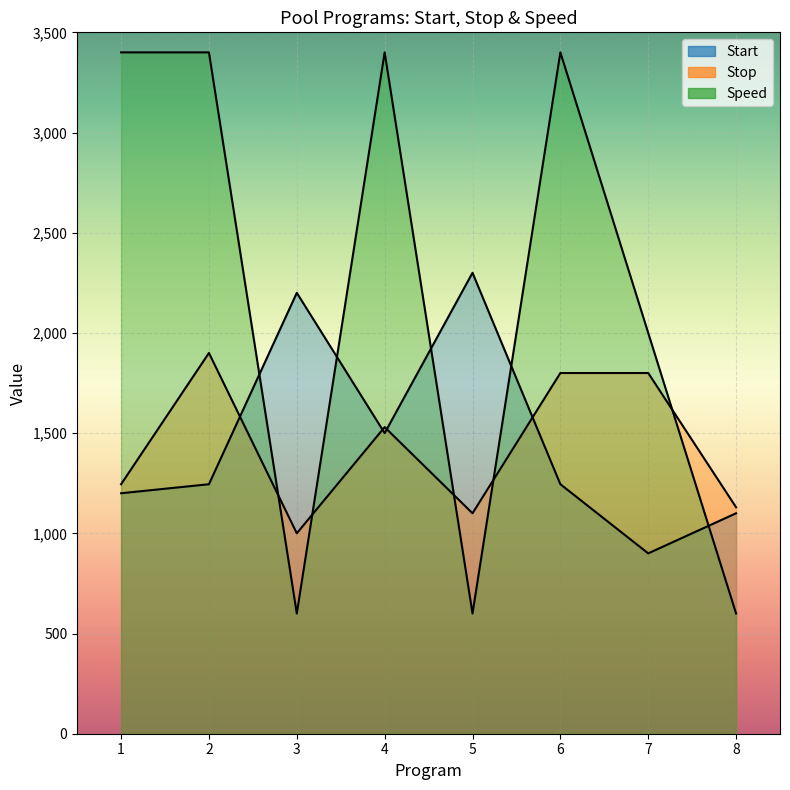

Where does the Stop series first go above 1530?

2